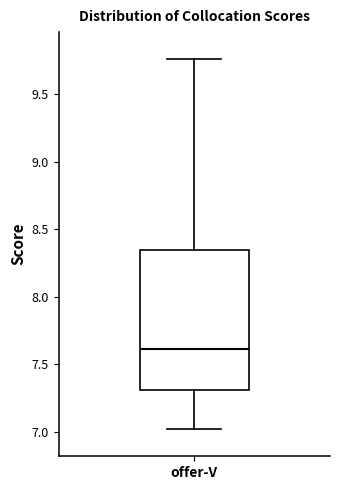

Where is the upper edge of the box for offer-V on the y-axis? The values are not printed on the chart, so give them approximately, as read against the axis.

8.35